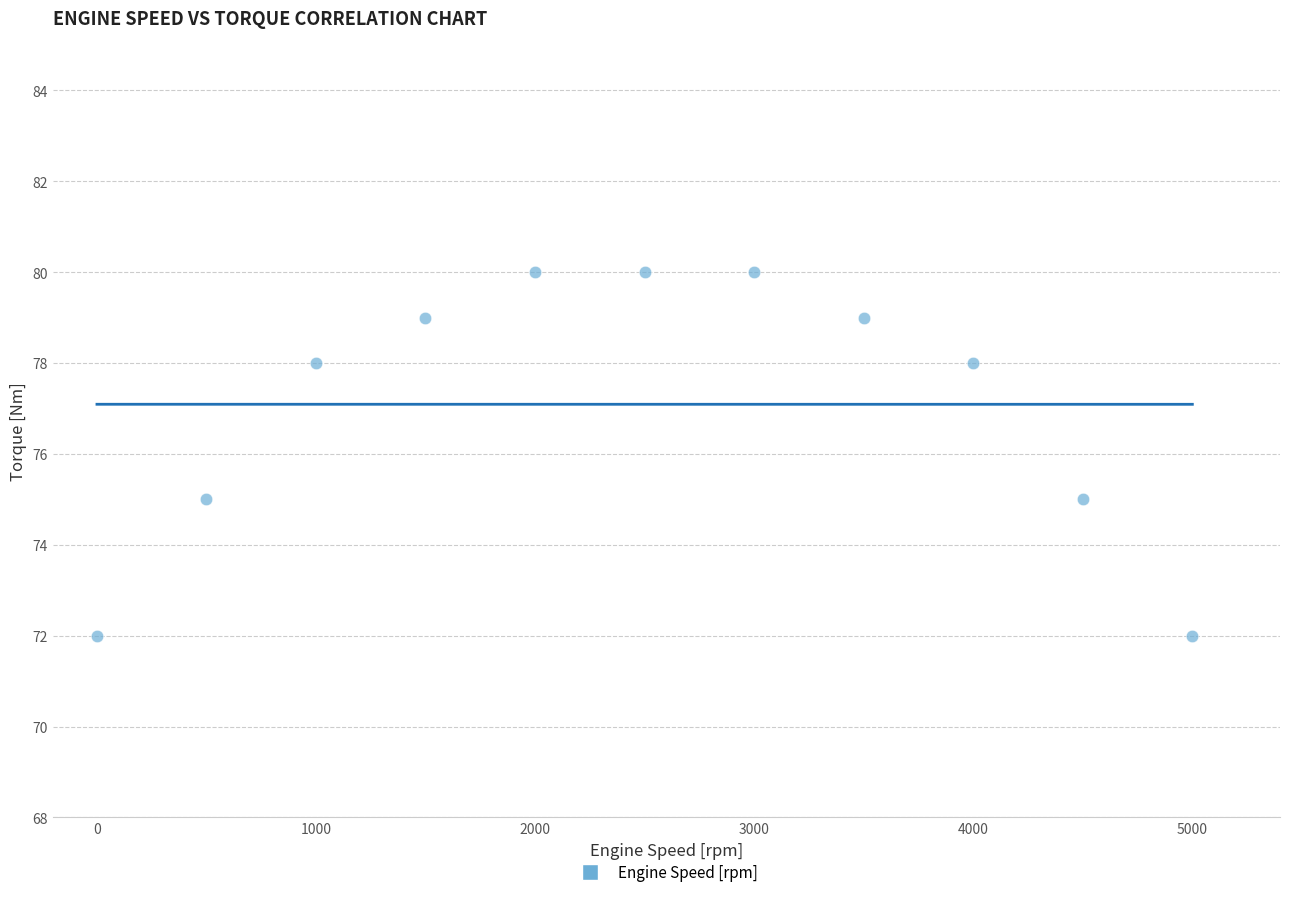

What is the average X value?

2500